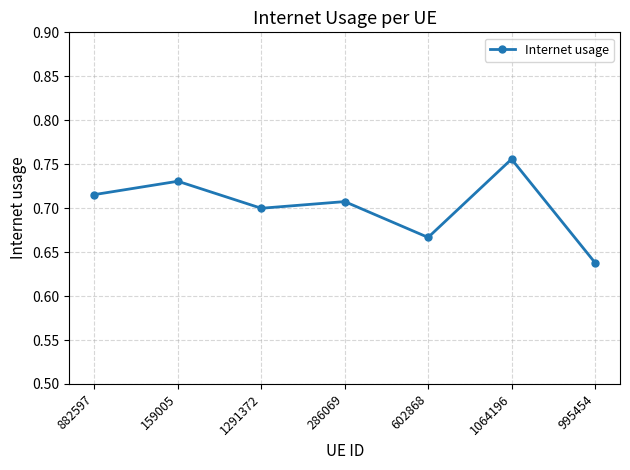

Rank the categories by value from lowest to highest.

995454, 602868, 1291372, 286069, 882597, 159005, 1064196